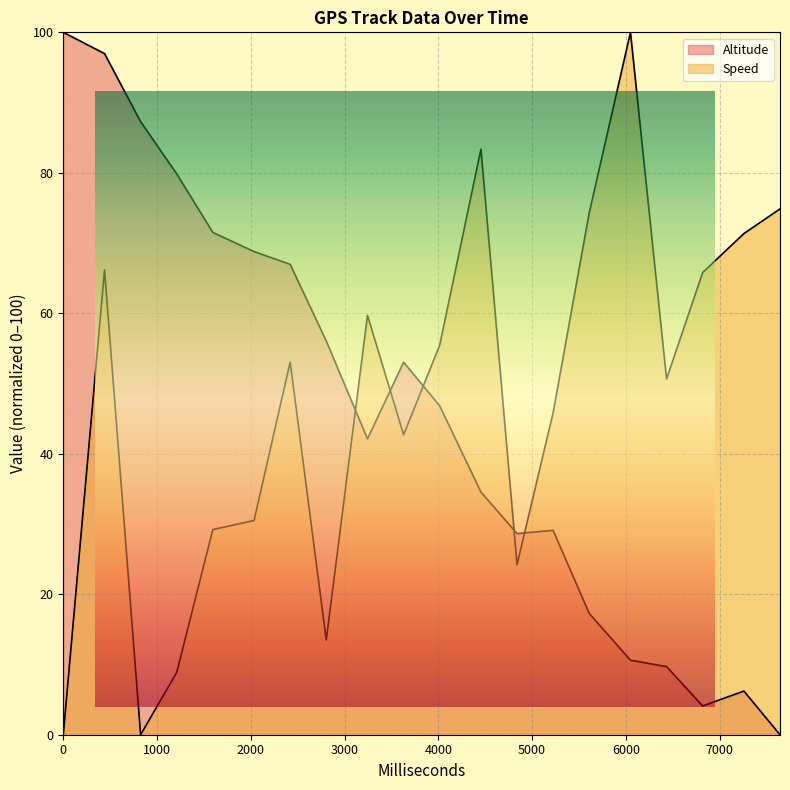

True or false: Altitude has a value of 46.8 at 4015.

True